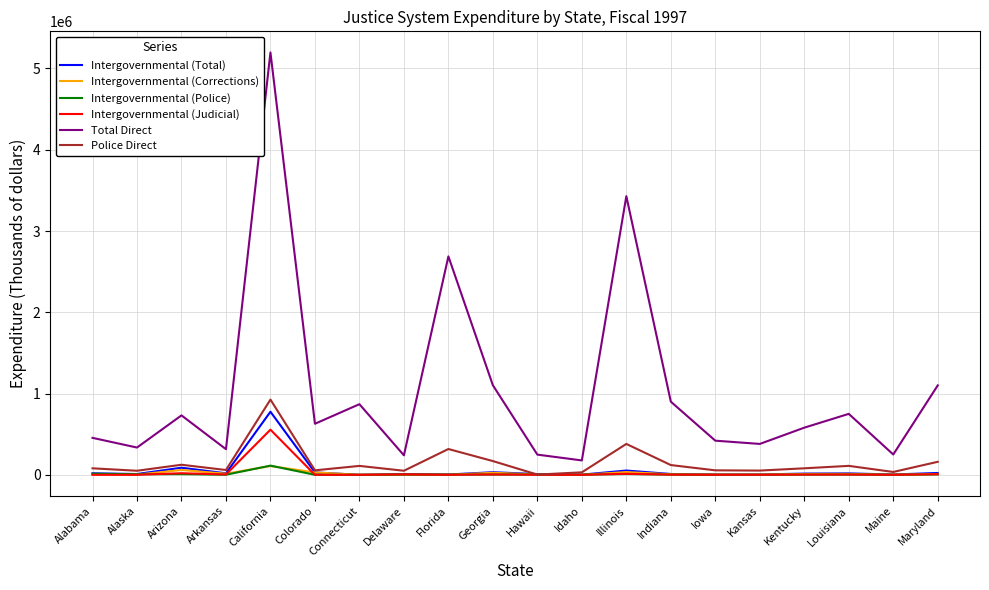

The value of Intergovernmental (Total) at Florida is 3655. True or false?

True